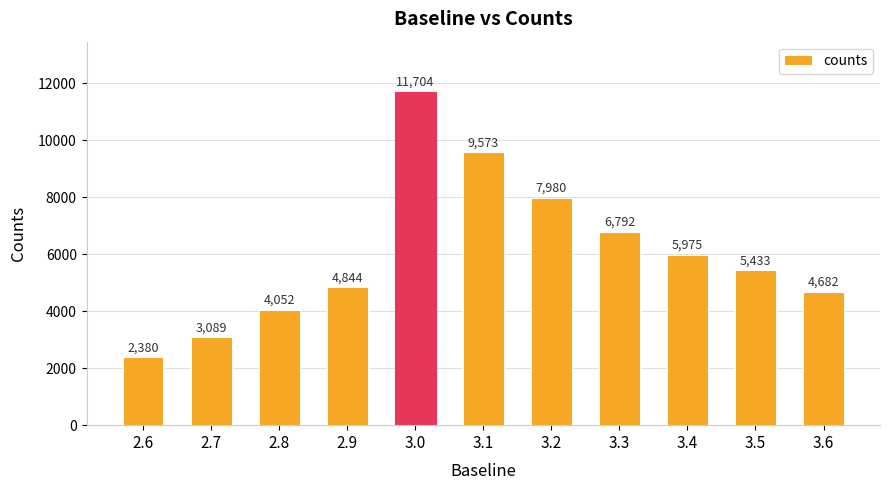

Reading right to left, extract all data points from this chart.

3.6=4682	3.5=5433	3.4=5975	3.3=6792	3.2=7980	3.1=9573	3.0=11704	2.9=4844	2.8=4052	2.7=3089	2.6=2380